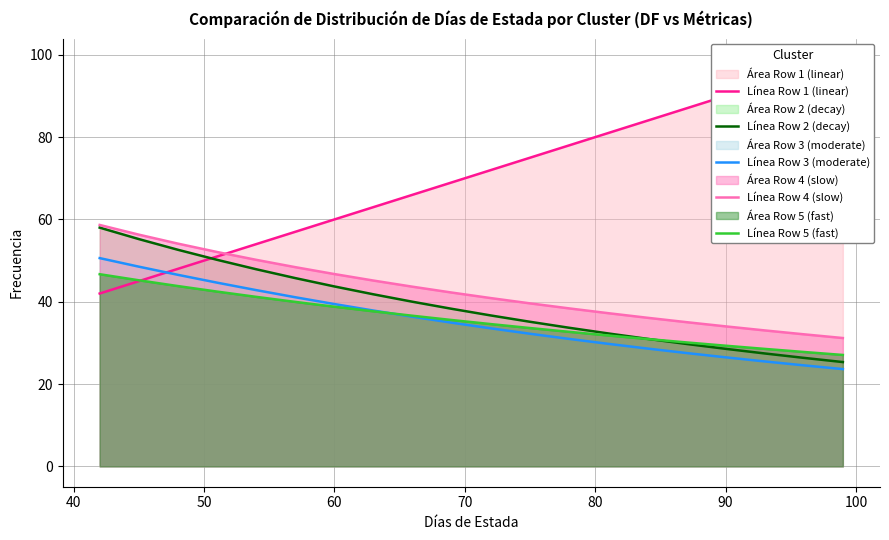

How many lines are shown in the chart?

5